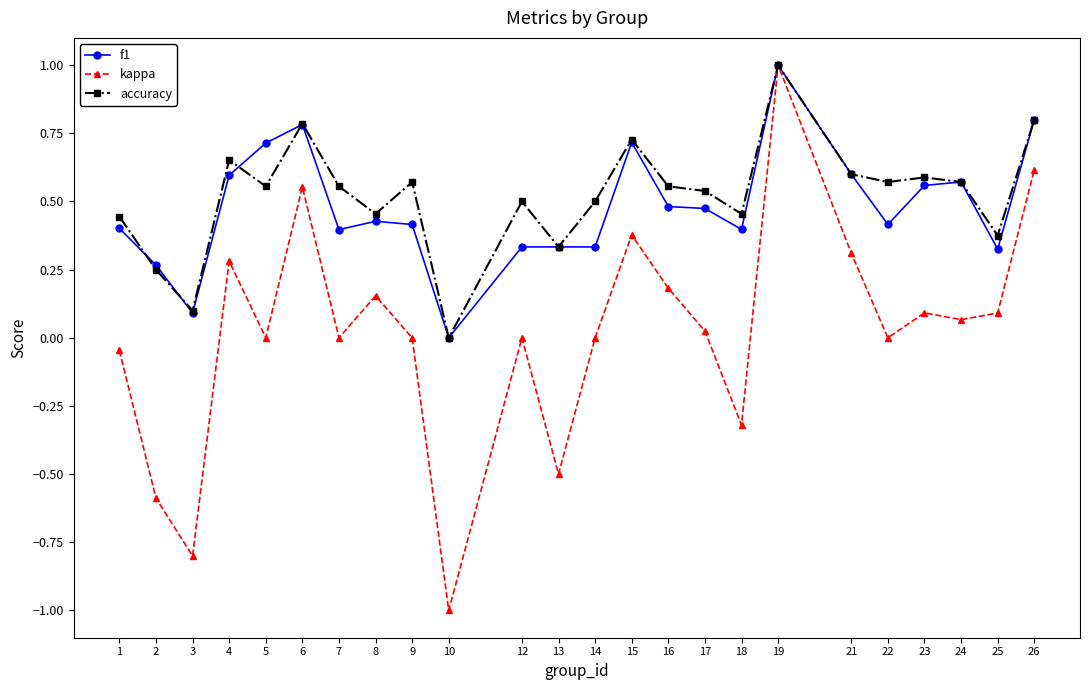

The value of f1 at 19 is 0.5. True or false?

False